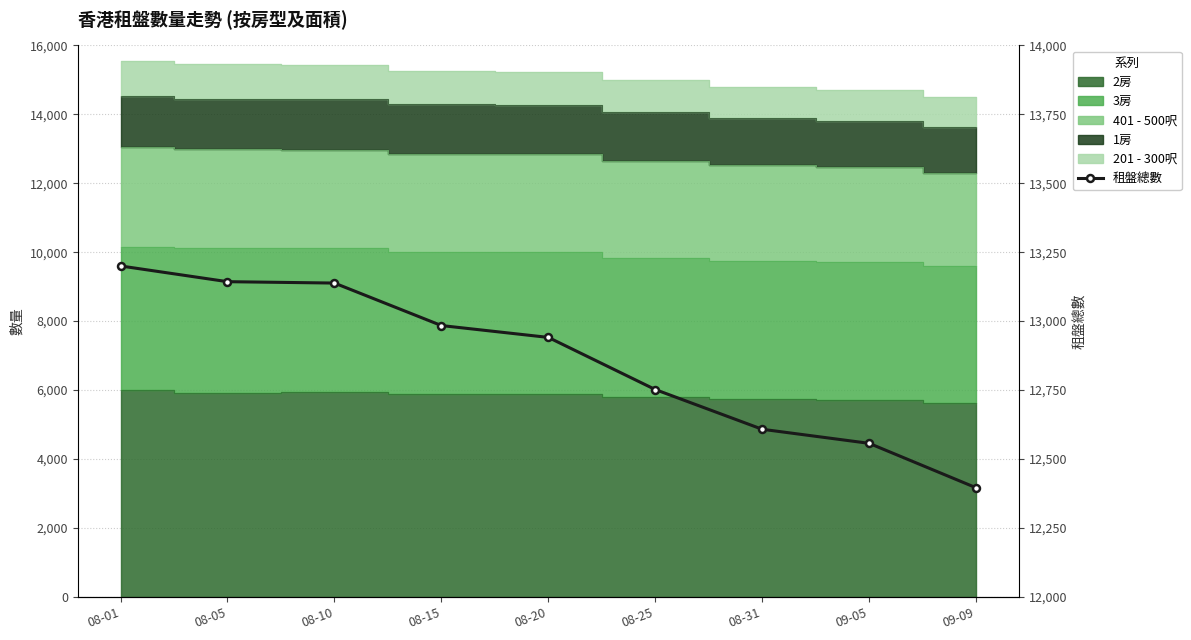

What is the label of the 5th point from the right?

08-20